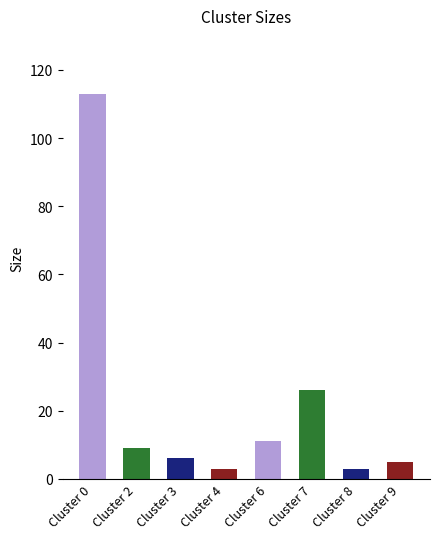

What is the value of the 3rd bar from the left?

6